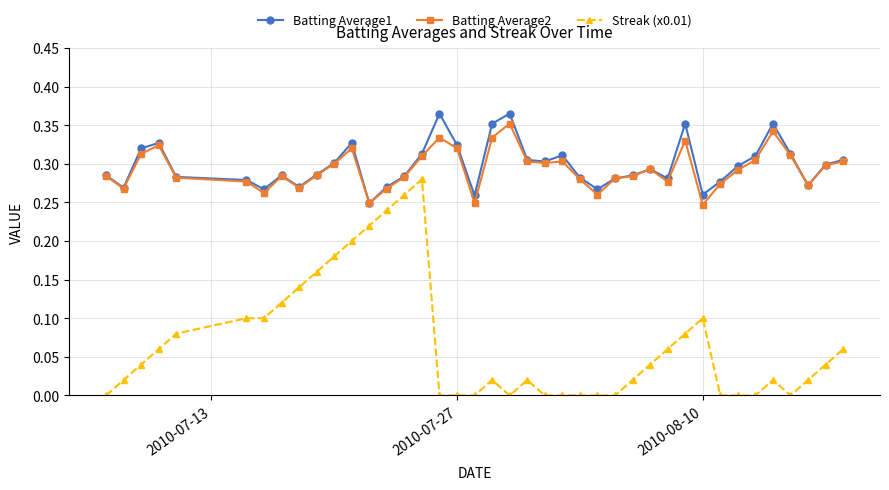

True or false: Batting Average2 and Streak (x0.01) intersect in this chart.

False